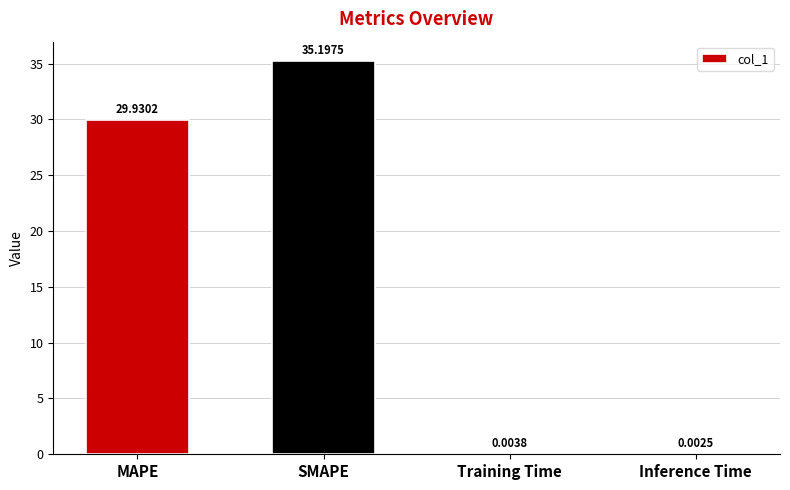

What is the change in value from MAPE to Inference Time?

-29.9